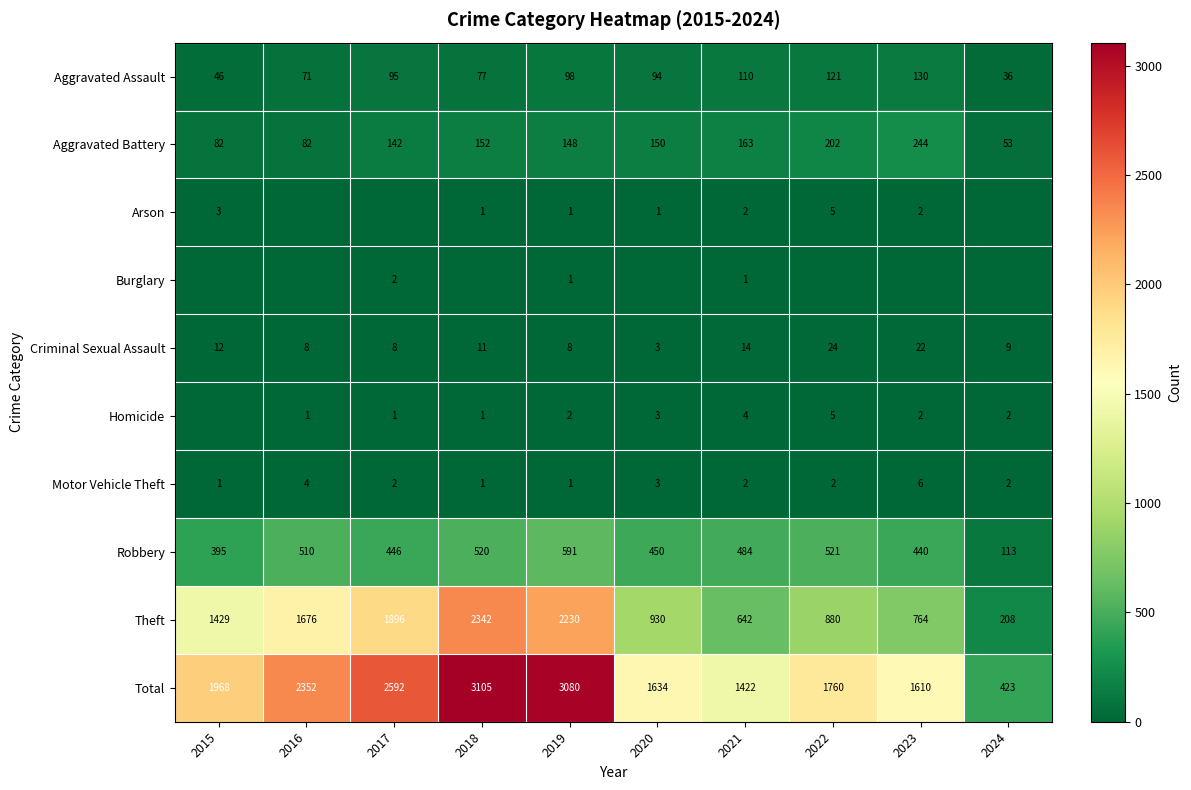

Is it true that Burglary equals 3 at 2017?

False